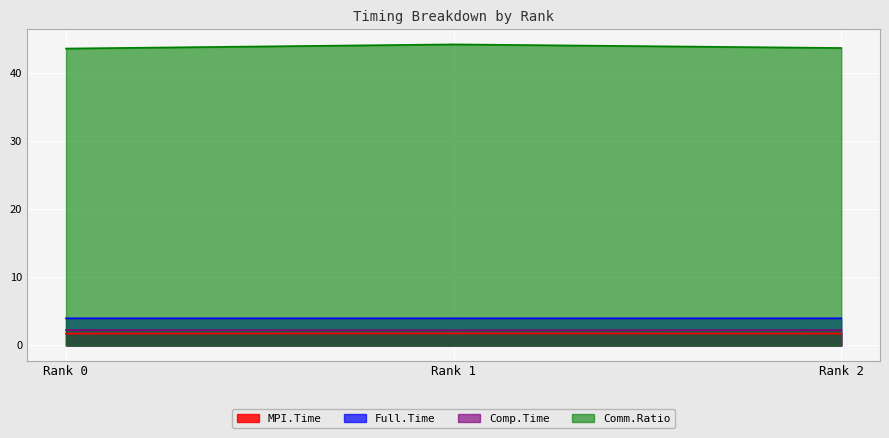

What is the total value across all series at Rank 2?

51.6